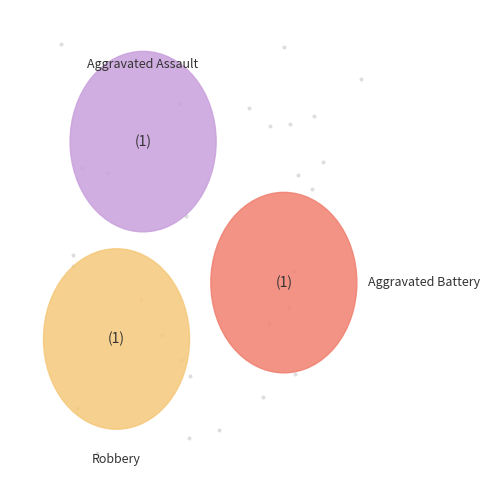

Does Aggravated Battery account for over 50% of the chart?

No